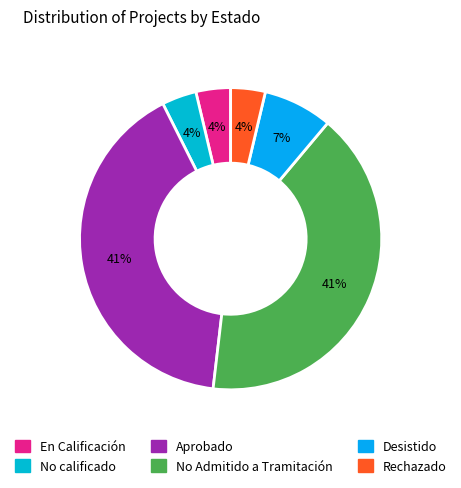

How many slices are in this pie chart?

6